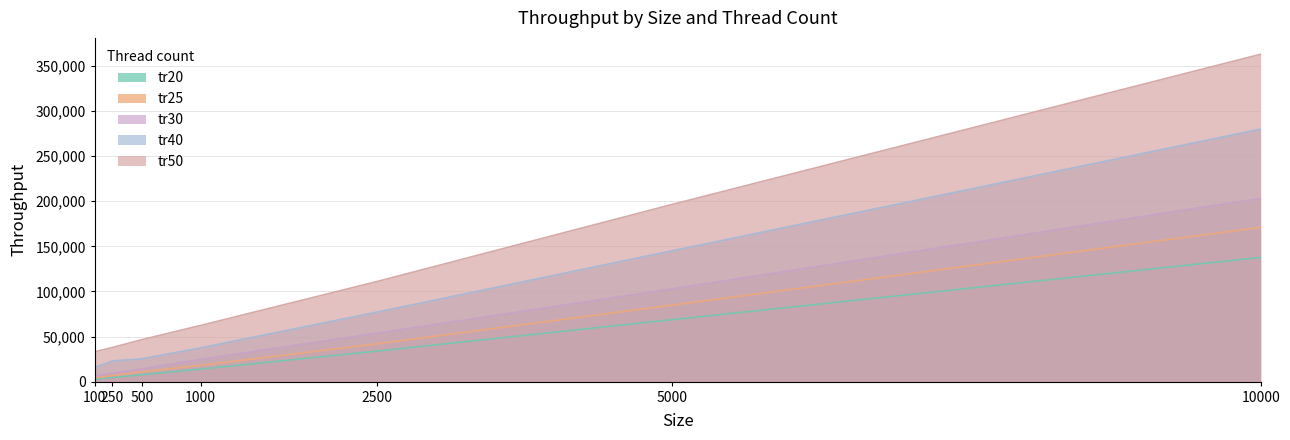

At how many categories does at least one series exceed 232673?

1